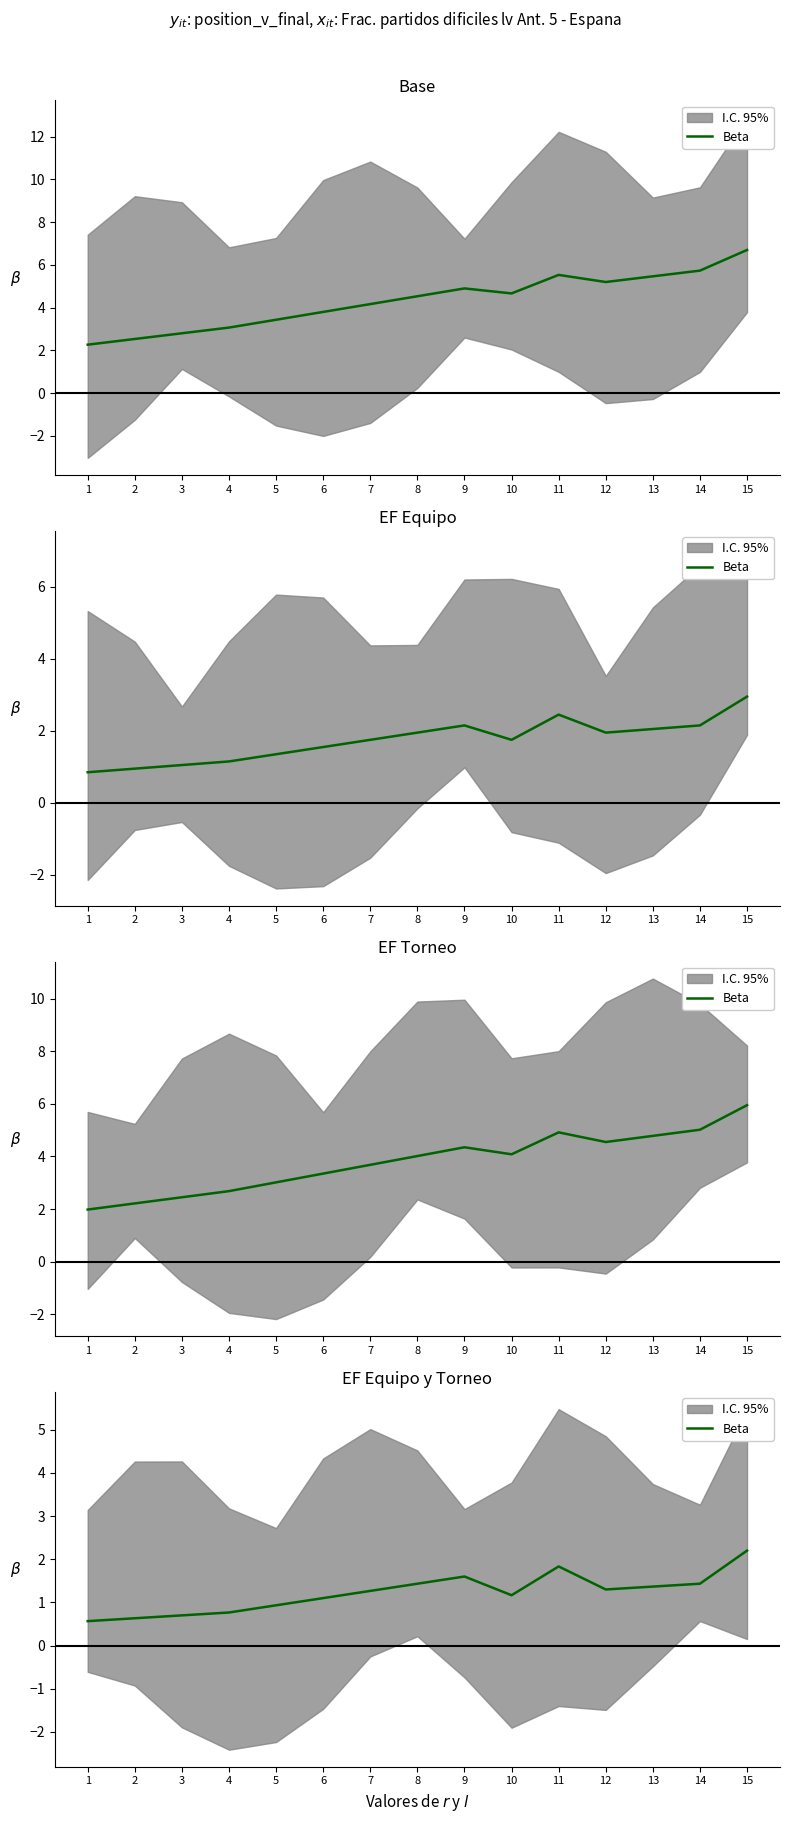

What is the sum of all values?

18.3